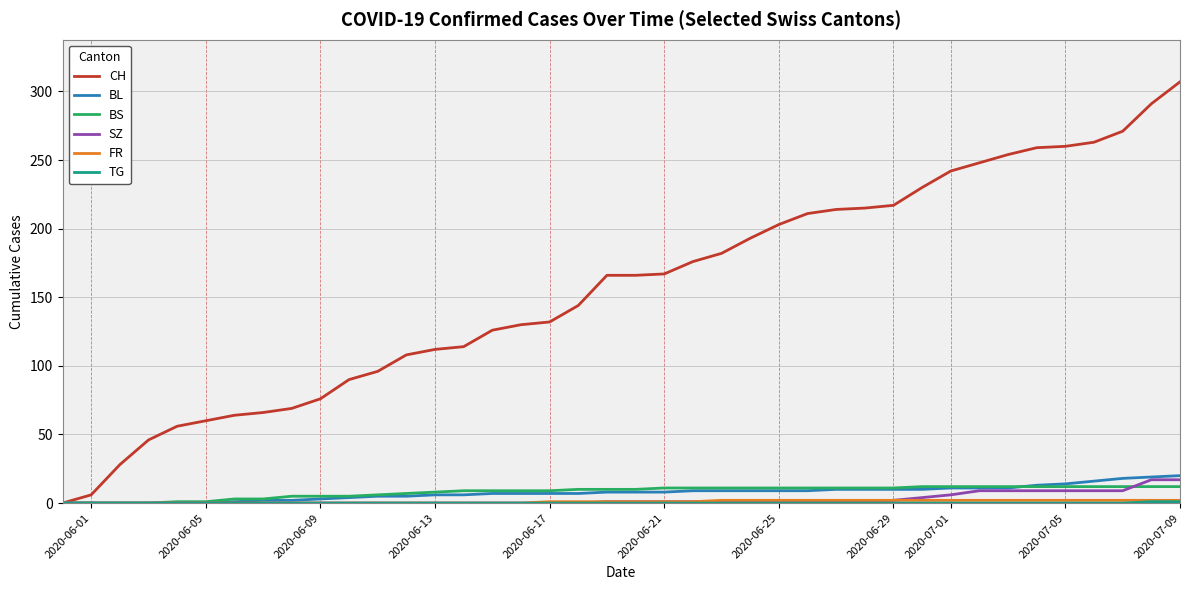

Which series has the largest range (max minus min)?

CH